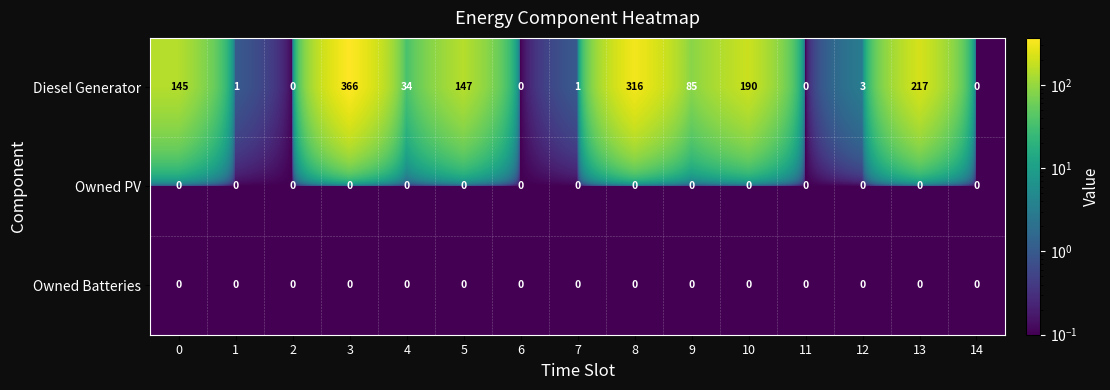

Count the number of categories in the chart.

15